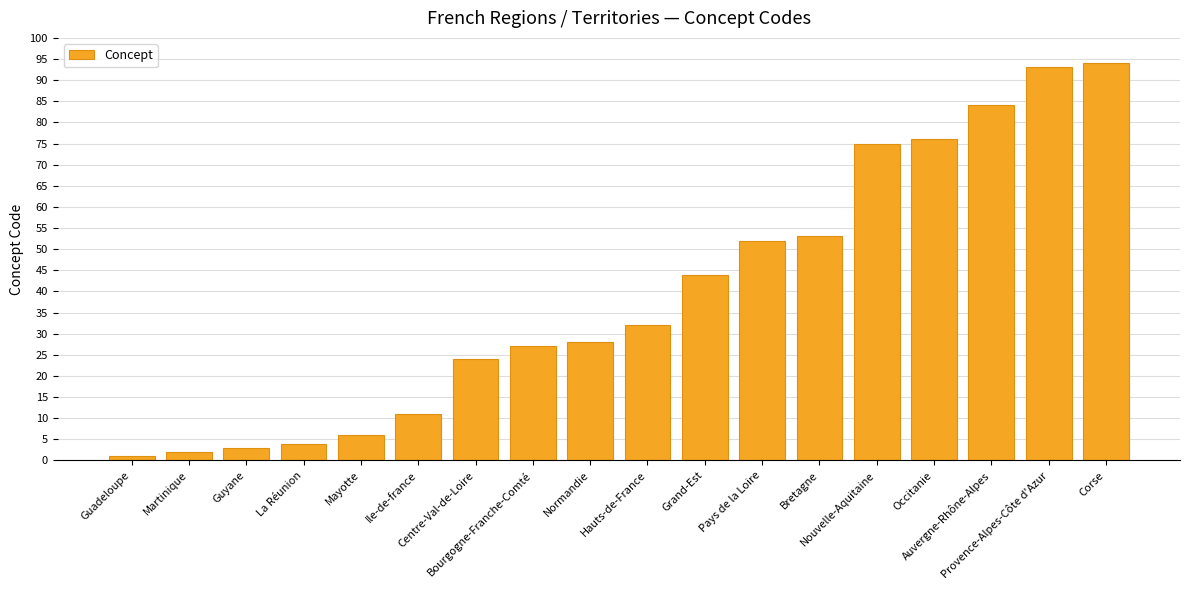

Rank the categories by value from highest to lowest.

Corse, Provence-Alpes-Côte d'Azur, Auvergne-Rhône-Alpes, Occitanie, Nouvelle-Aquitaine, Bretagne, Pays de la Loire, Grand-Est, Hauts-de-France, Normandie, Bourgogne-Franche-Comté, Centre-Val-de-Loire, Ile-de-france, Mayotte, La Réunion, Guyane, Martinique, Guadeloupe